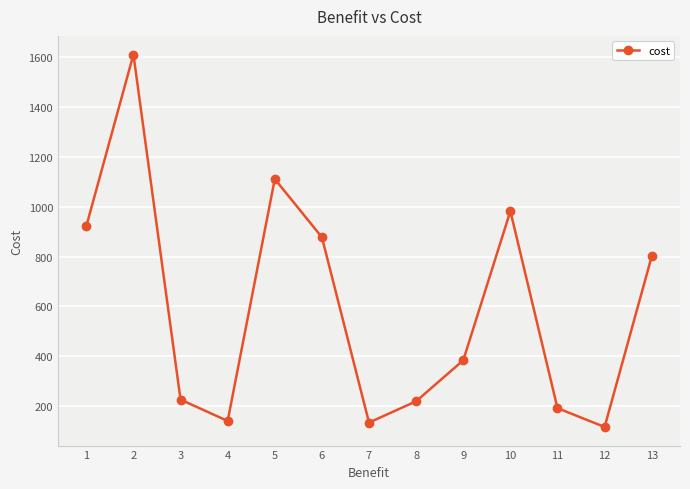

How many interior local valleys (lower than both neighbors) does the data have?

3